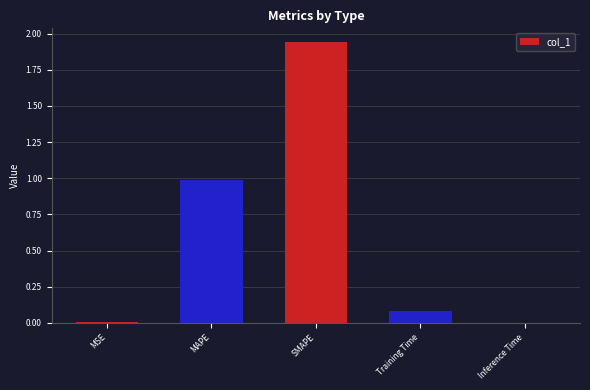

Which has a higher value, MAPE or Training Time?

MAPE